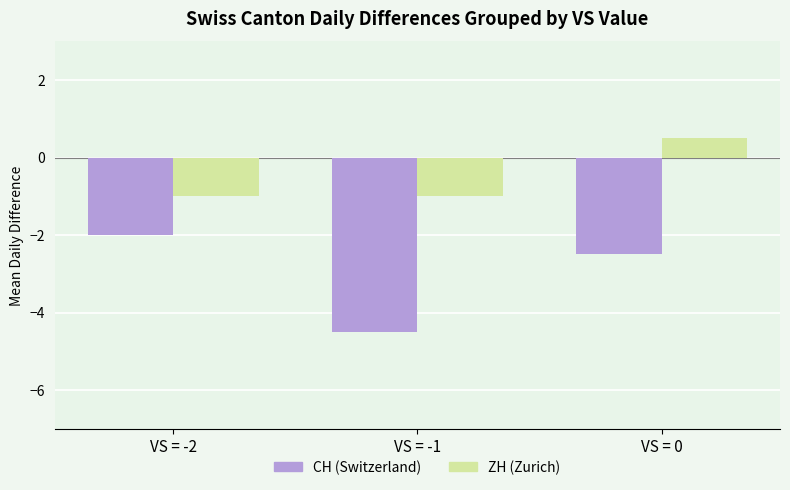

Which label corresponds to the smallest value in the chart?

VS = -1